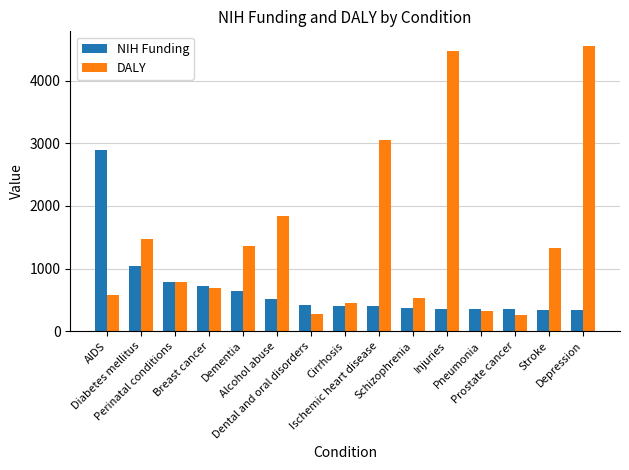

Where is DALY nearest to the value 2408?

Alcohol abuse